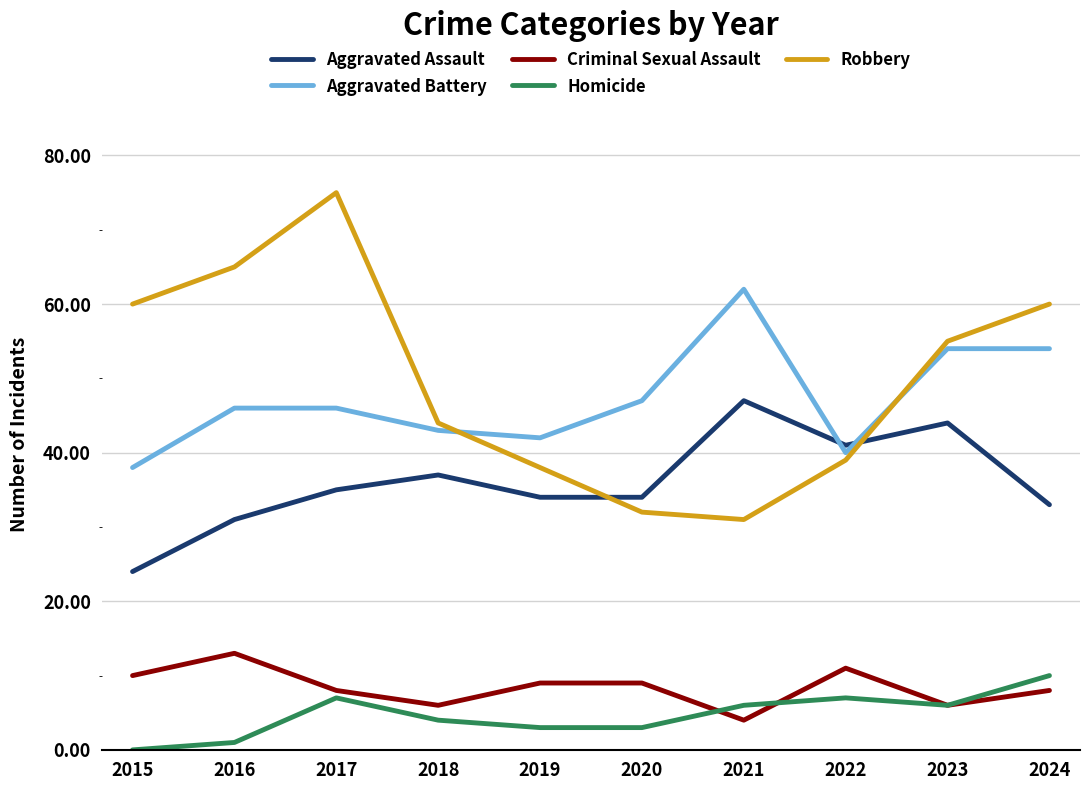

Rank the series by their maximum value, from highest to lowest.

Robbery, Aggravated Battery, Aggravated Assault, Criminal Sexual Assault, Homicide